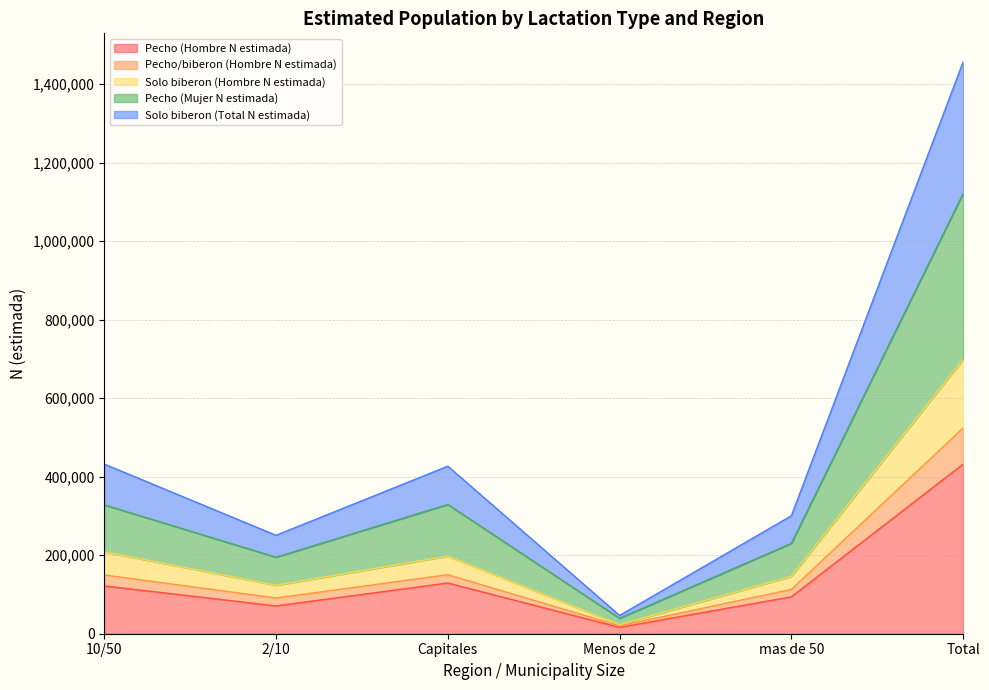

The value of Solo biberon (Hombre N estimada) at mas de 50 is 456571. True or false?

False